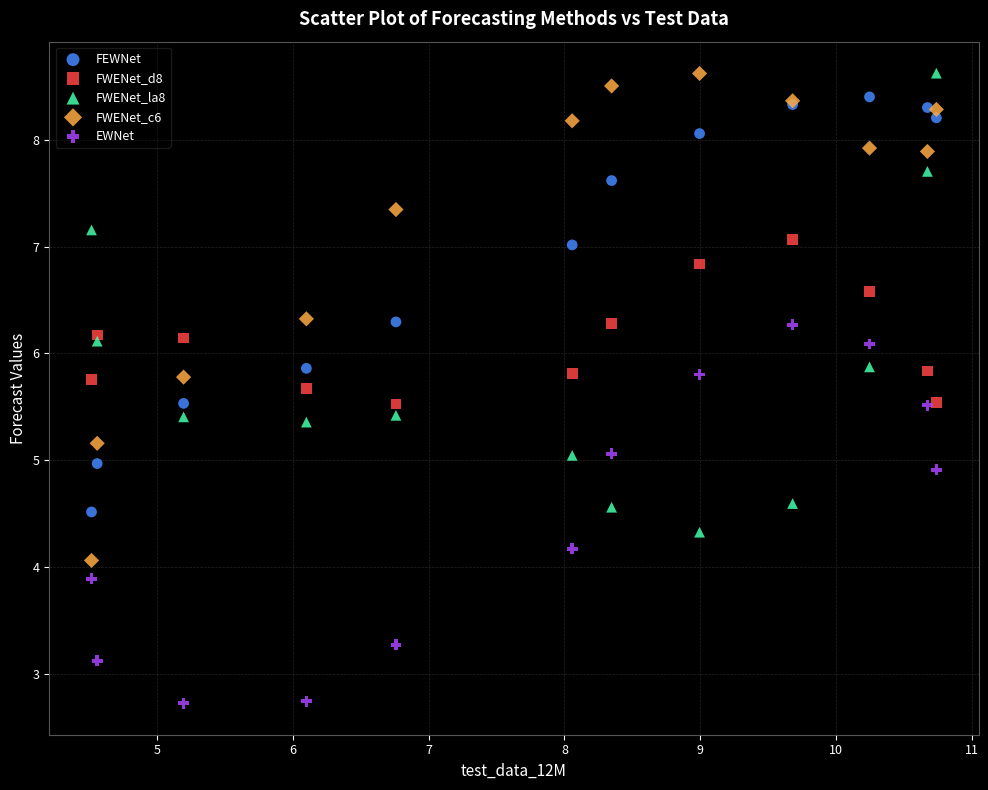

What is the X range (max minus min) for the scatter plot?

6.2